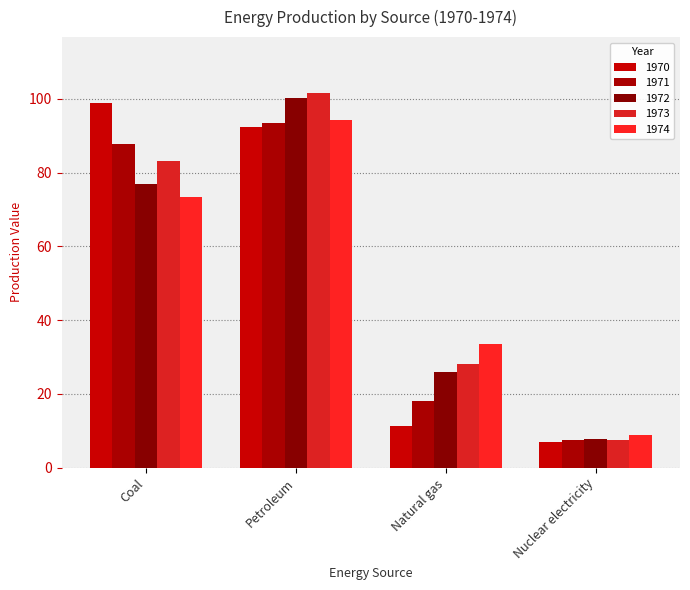

Does the chart contain any negative values?

No